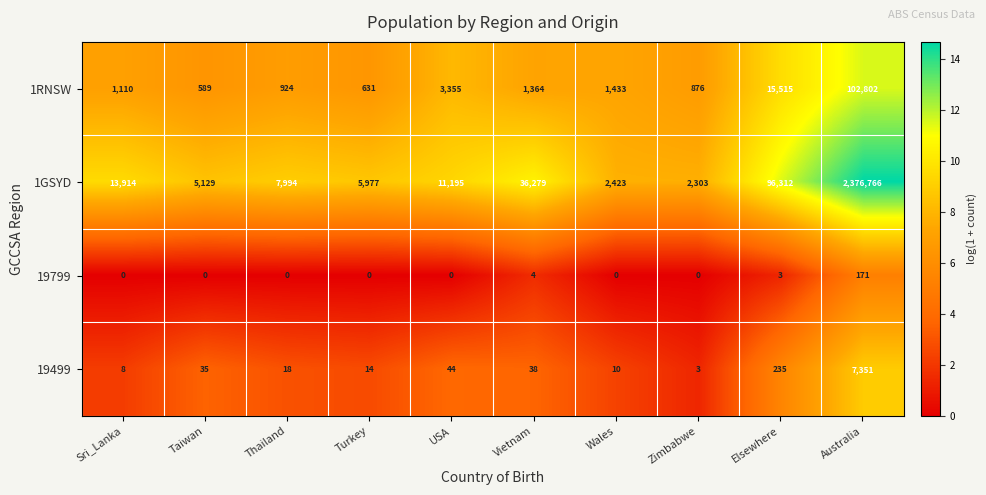

The value of 1GSYD at Australia is 3961915. True or false?

False